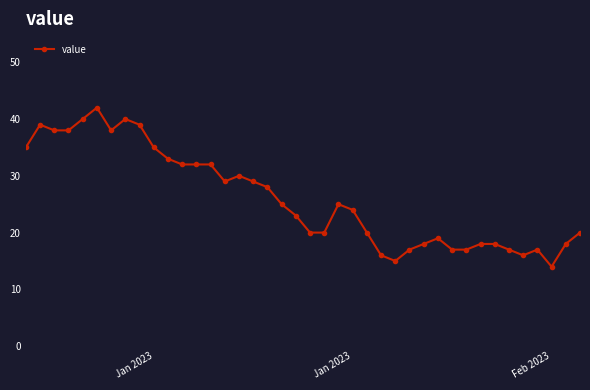

What is the sum of all values?

1043